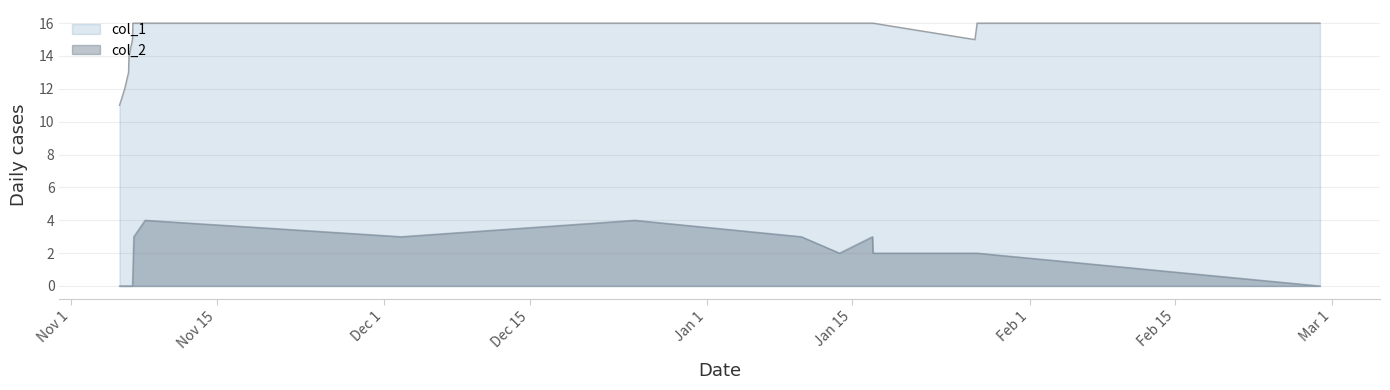

Which series changed the most between 1573074262 and 1580061883?

col_2